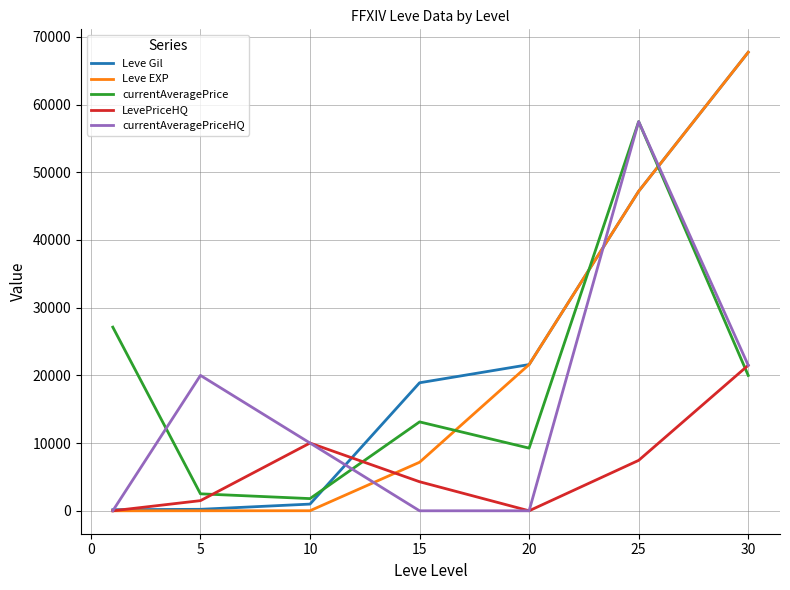

Which series has the largest range (max minus min)?

Leve EXP